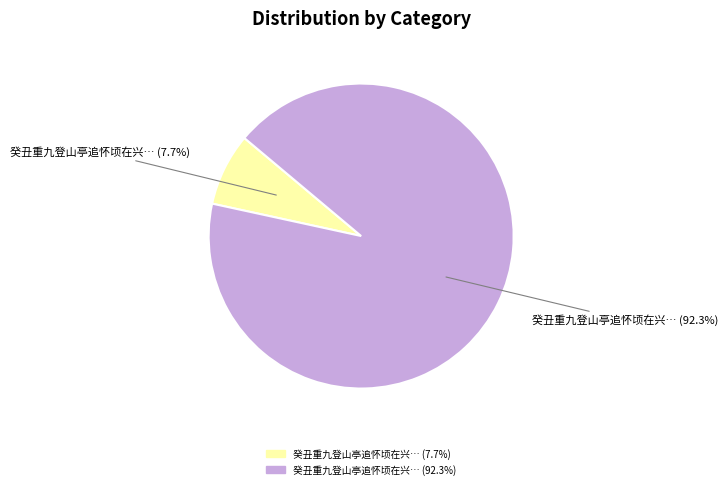

Does any single category account for the majority?

Yes